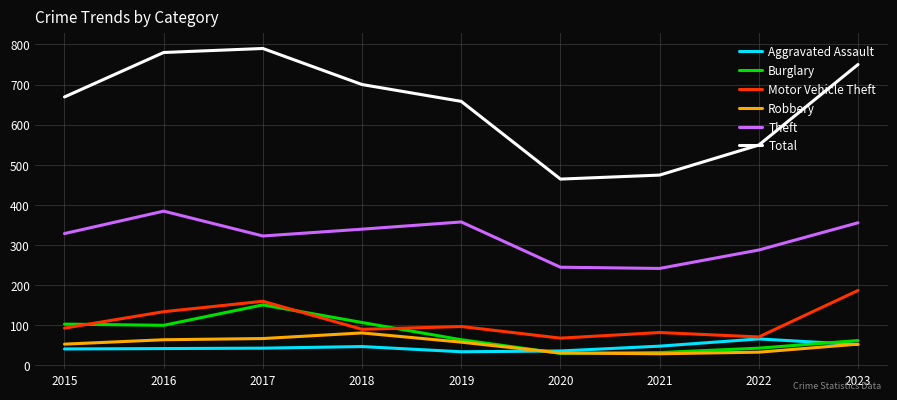

How many values in the Theft series are below 328?

4